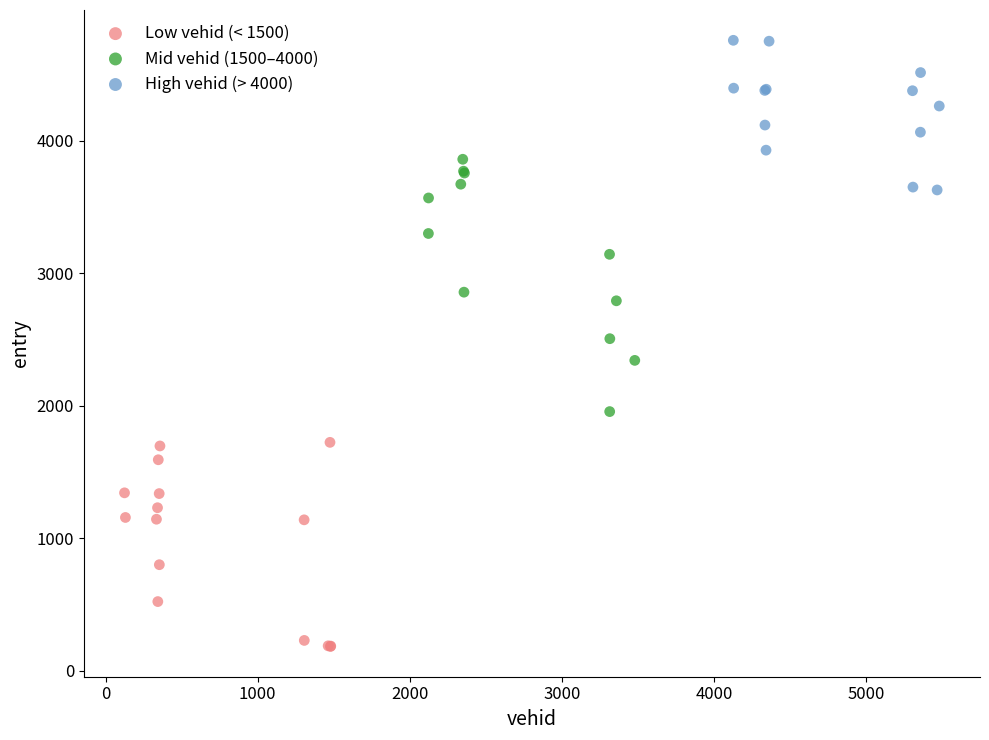

Which series contains the lowest Y value?

Low vehid (< 1500)